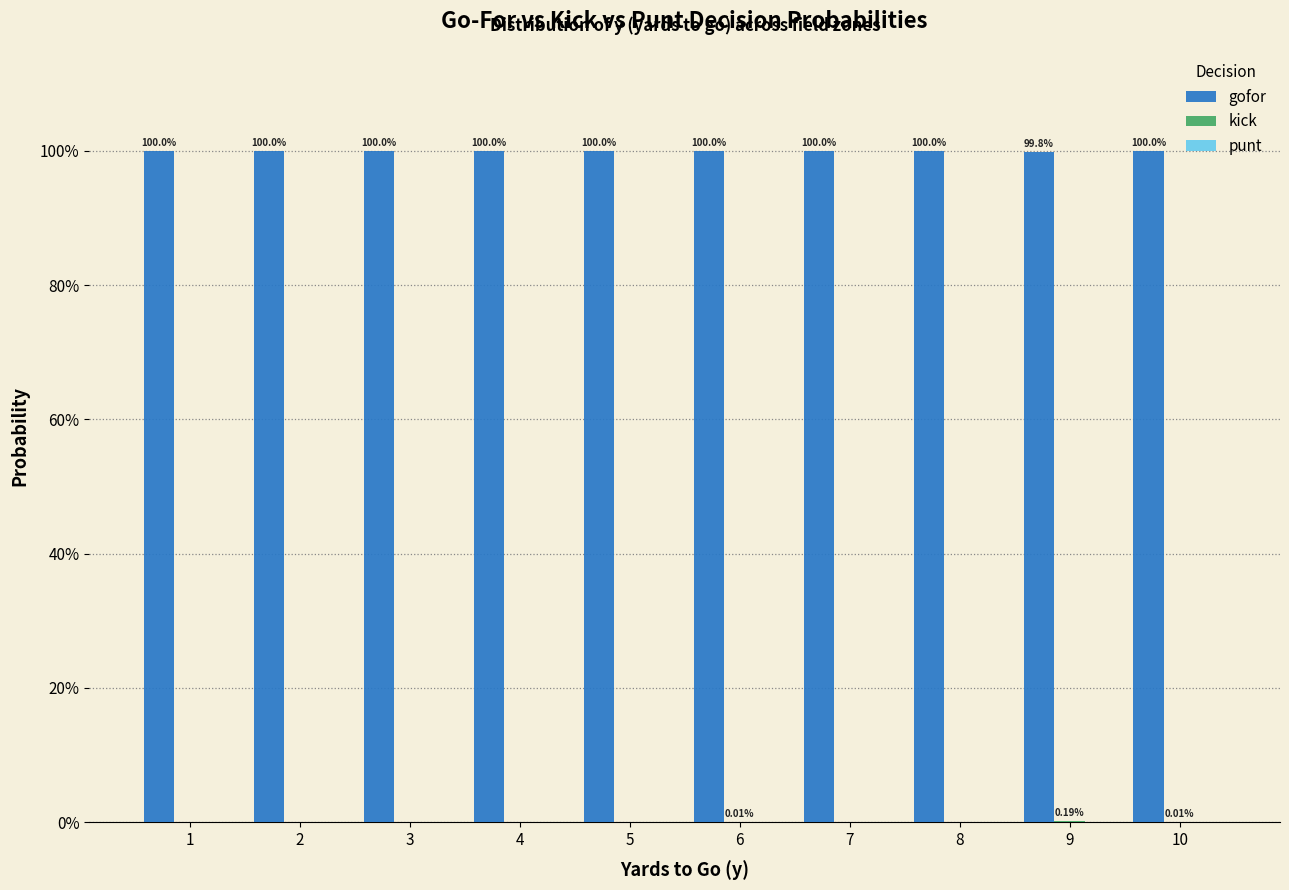

Are the bars horizontal?

No